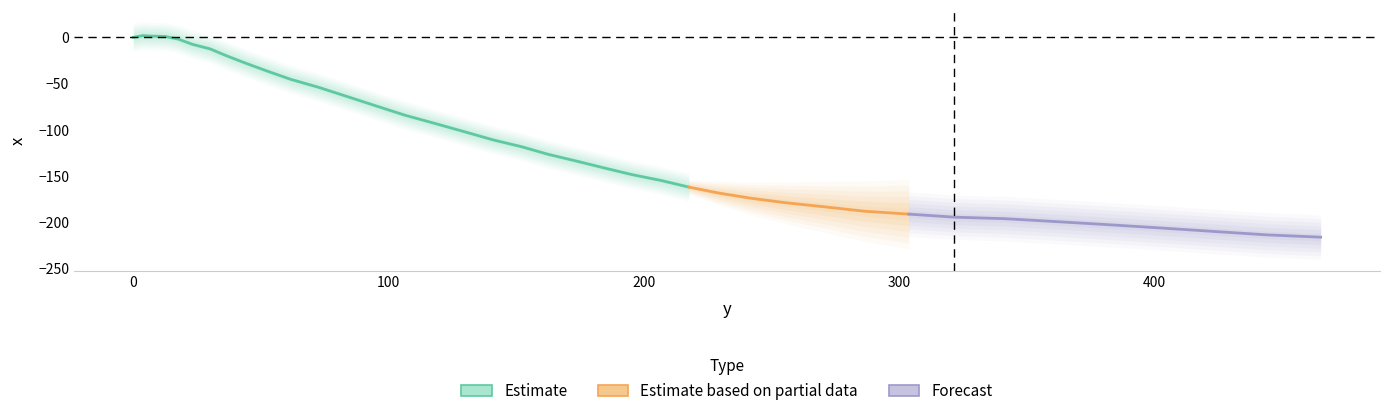

What value does the data have at 270.7?

-183.1